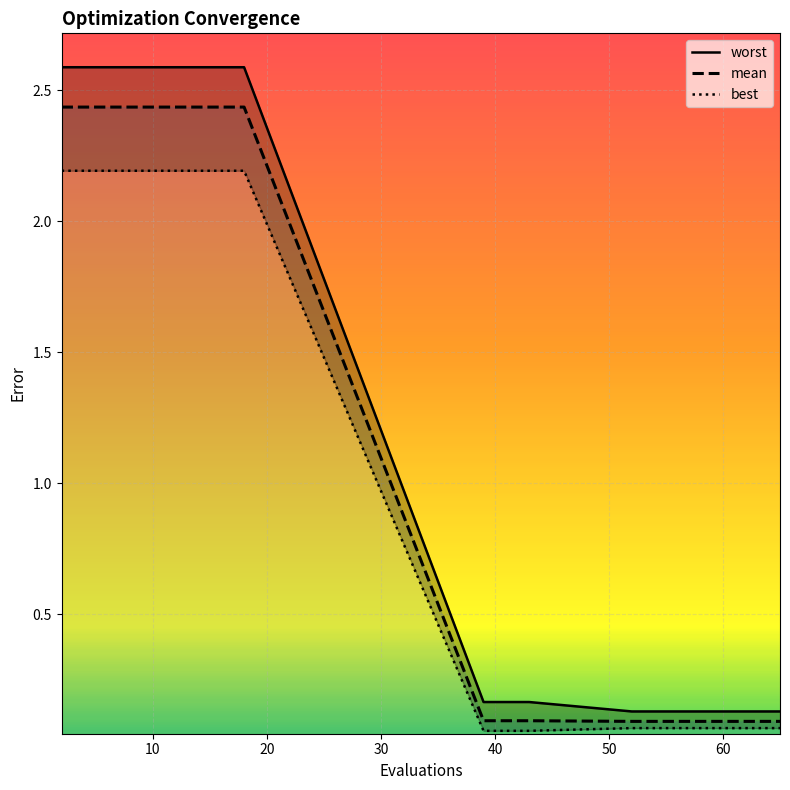

The value of best at 9 is 0.0. True or false?

False